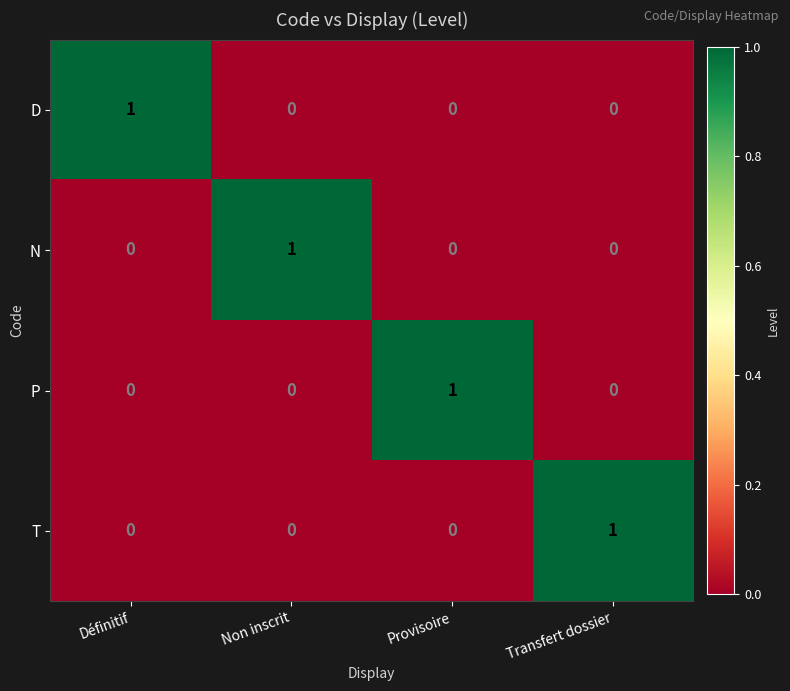

The N series shows -1 at Provisoire. True or false?

False